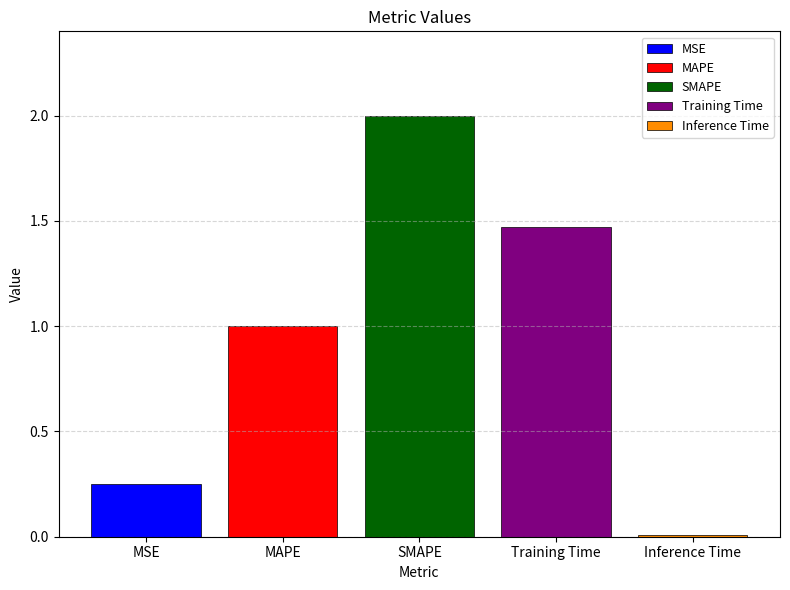

Rank the categories by MSE value from lowest to highest.

SMAPE